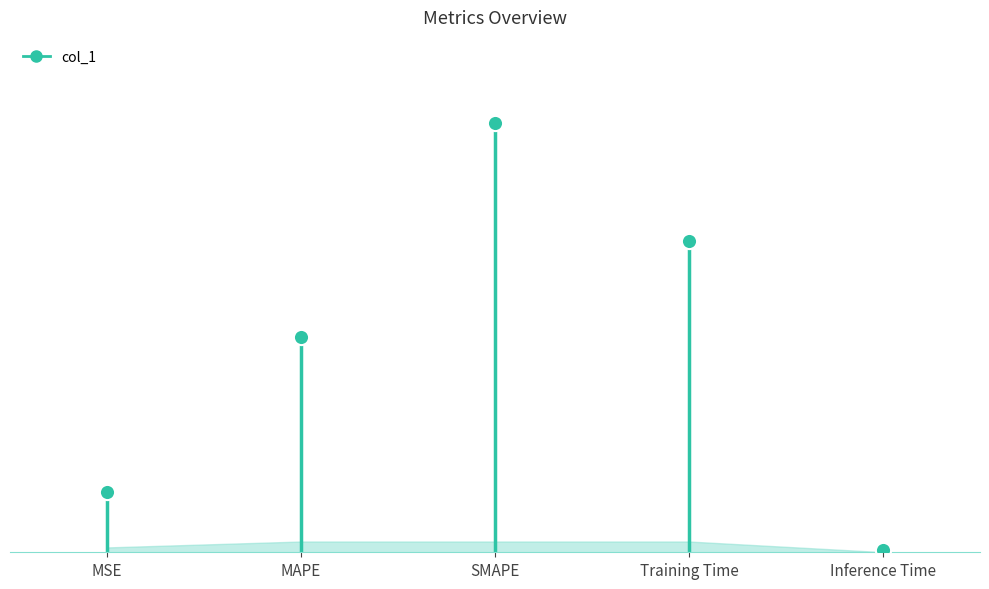

Approximately how many times larger is the value at MSE compared to SMAPE?

0.1